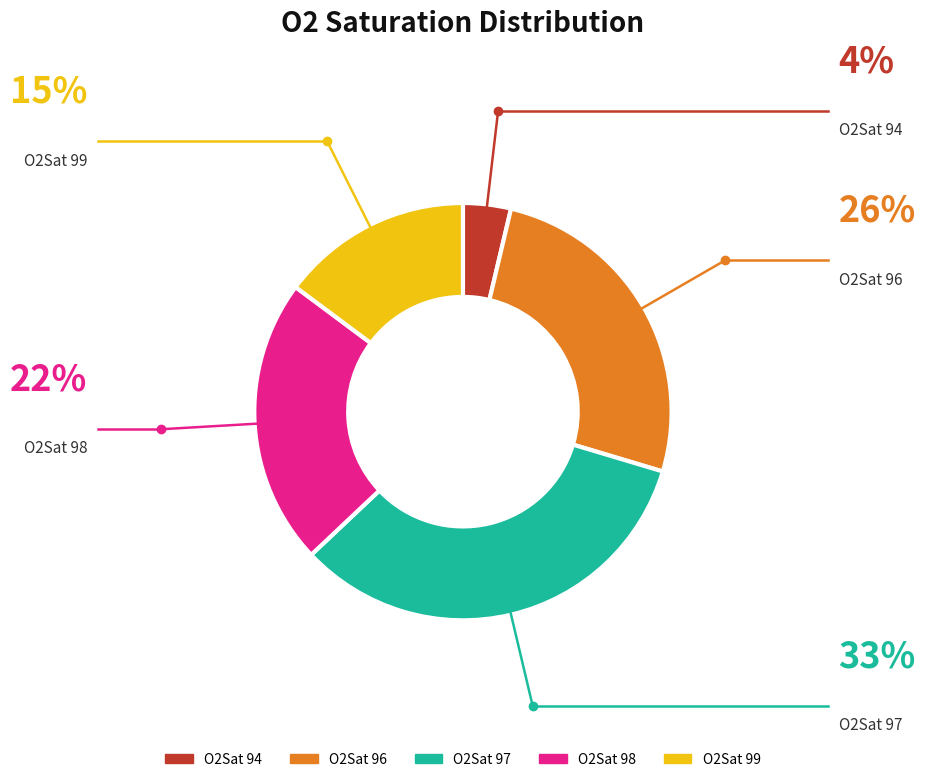

Is there a majority slice in this chart?

No